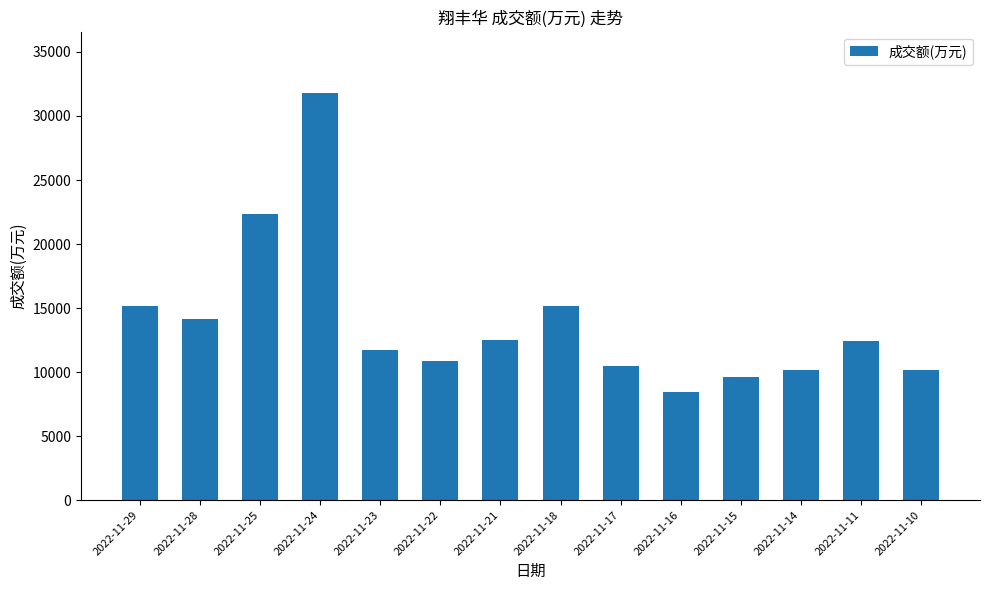

What is the value of the 8th bar from the left?

15176